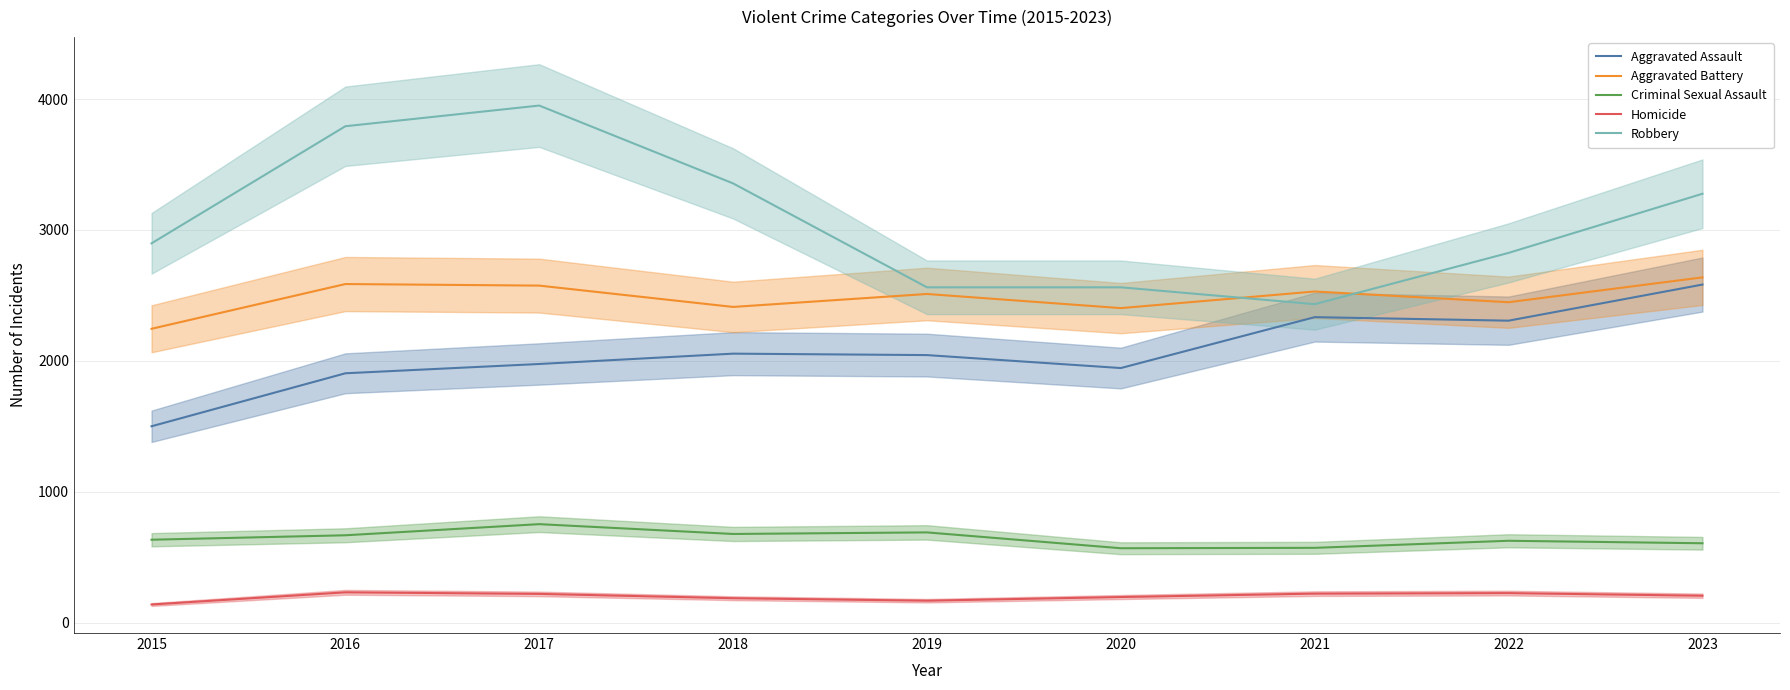

What are all the series names shown in the legend?

Aggravated Assault, Aggravated Battery, Criminal Sexual Assault, Homicide, Robbery